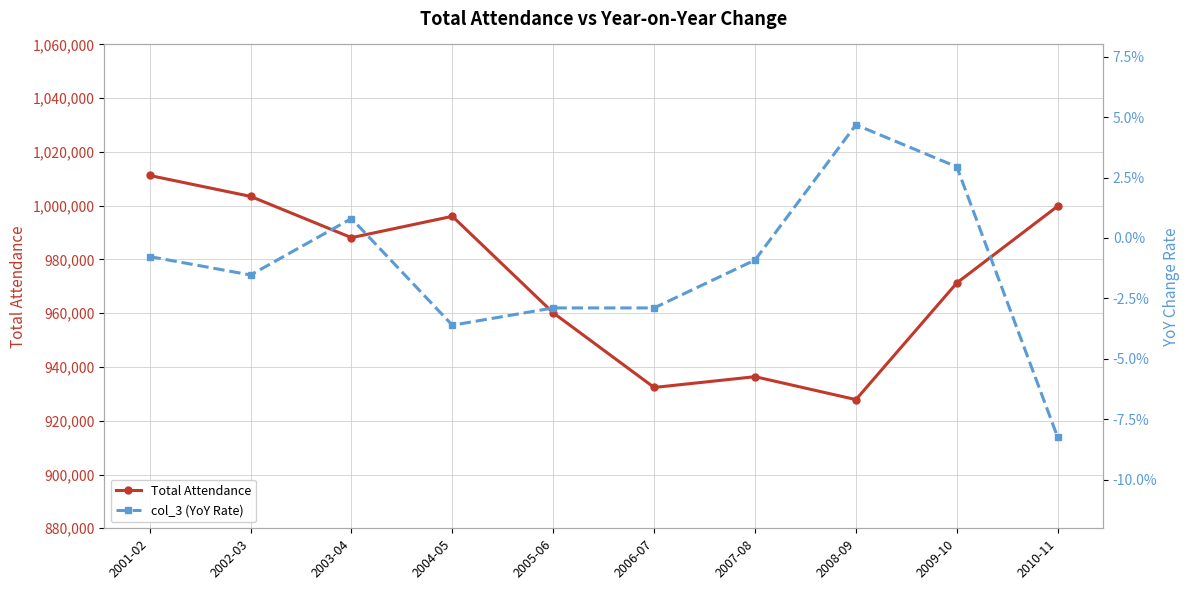

What is the sum of all Total Attendance values?

9726826